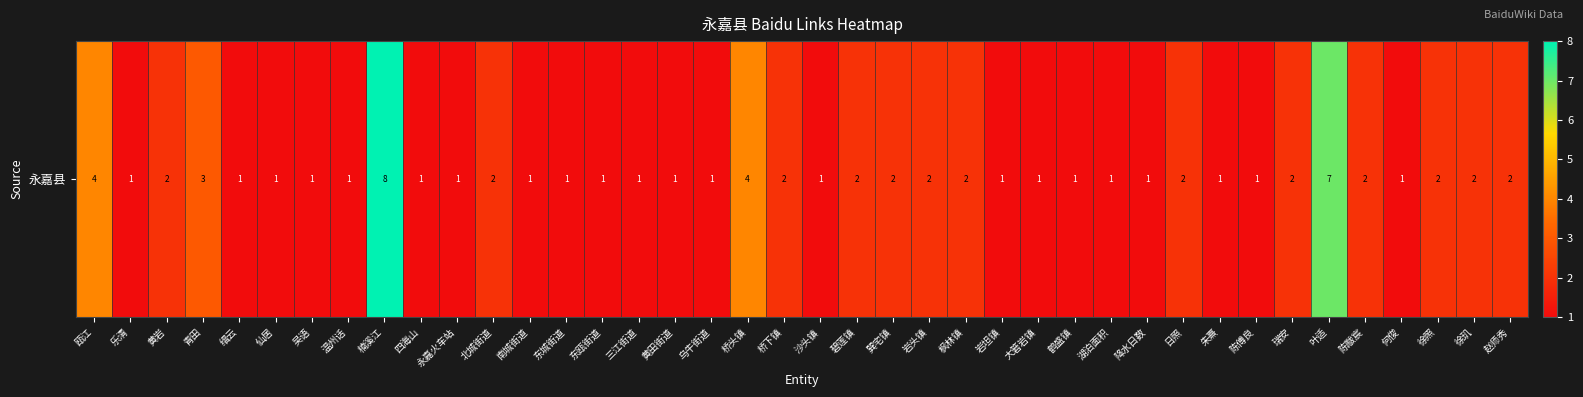

Count the number of data series in this chart.

1